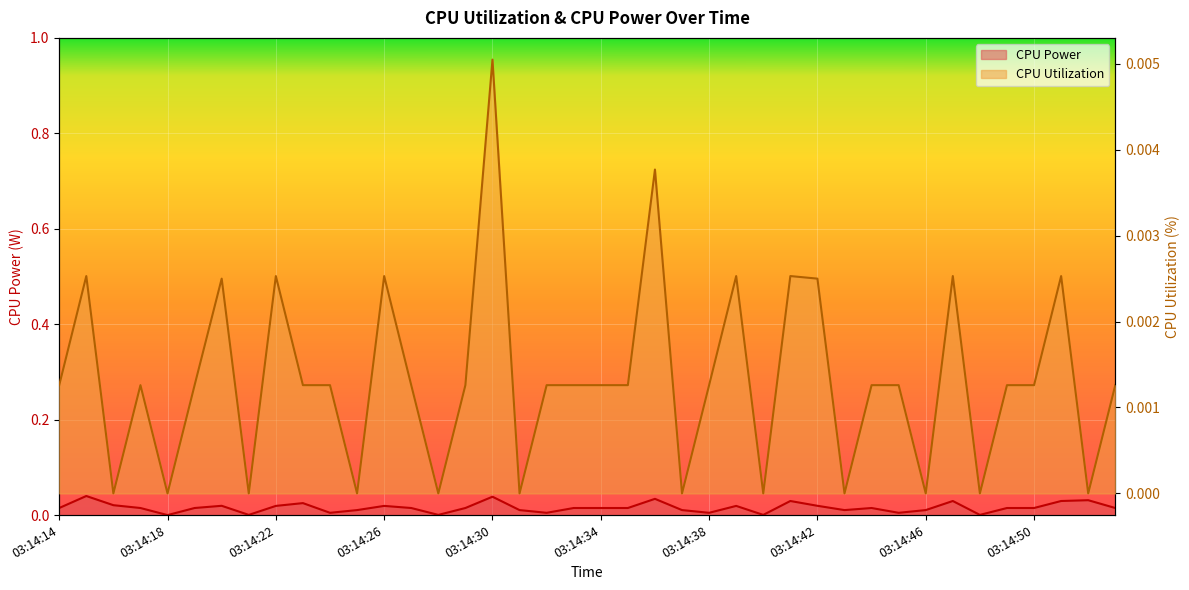

At how many categories does at least one series exceed 0?

39